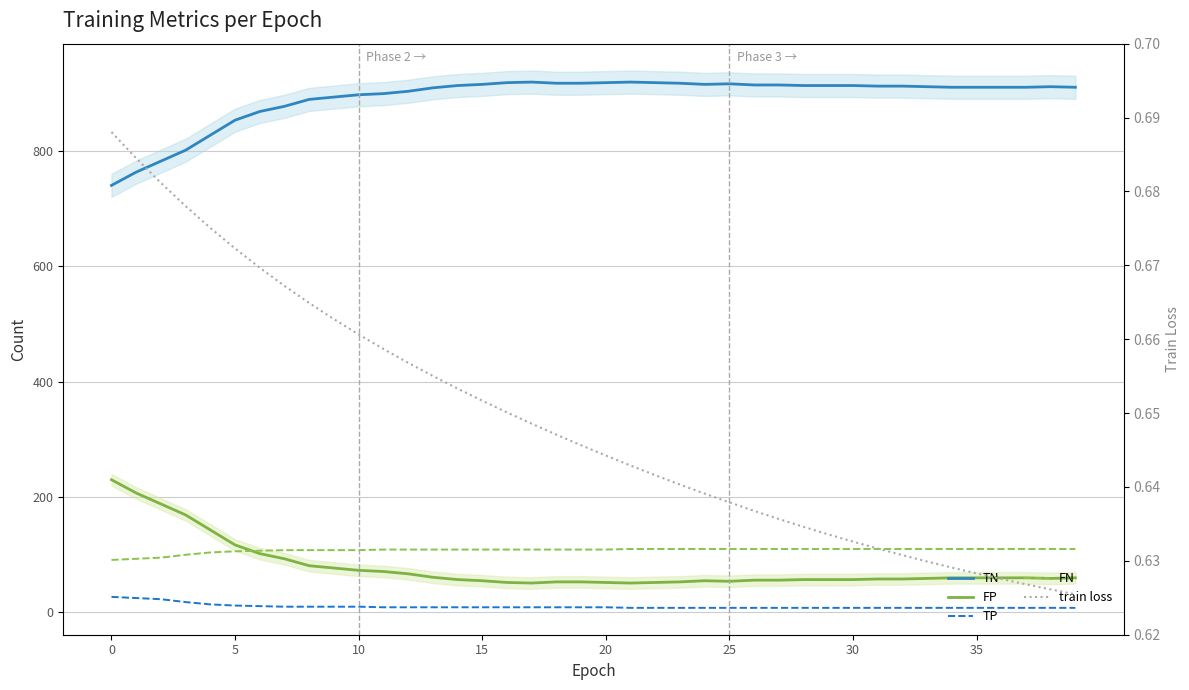

True or false: TP has a value of 9.0 at 18.

True